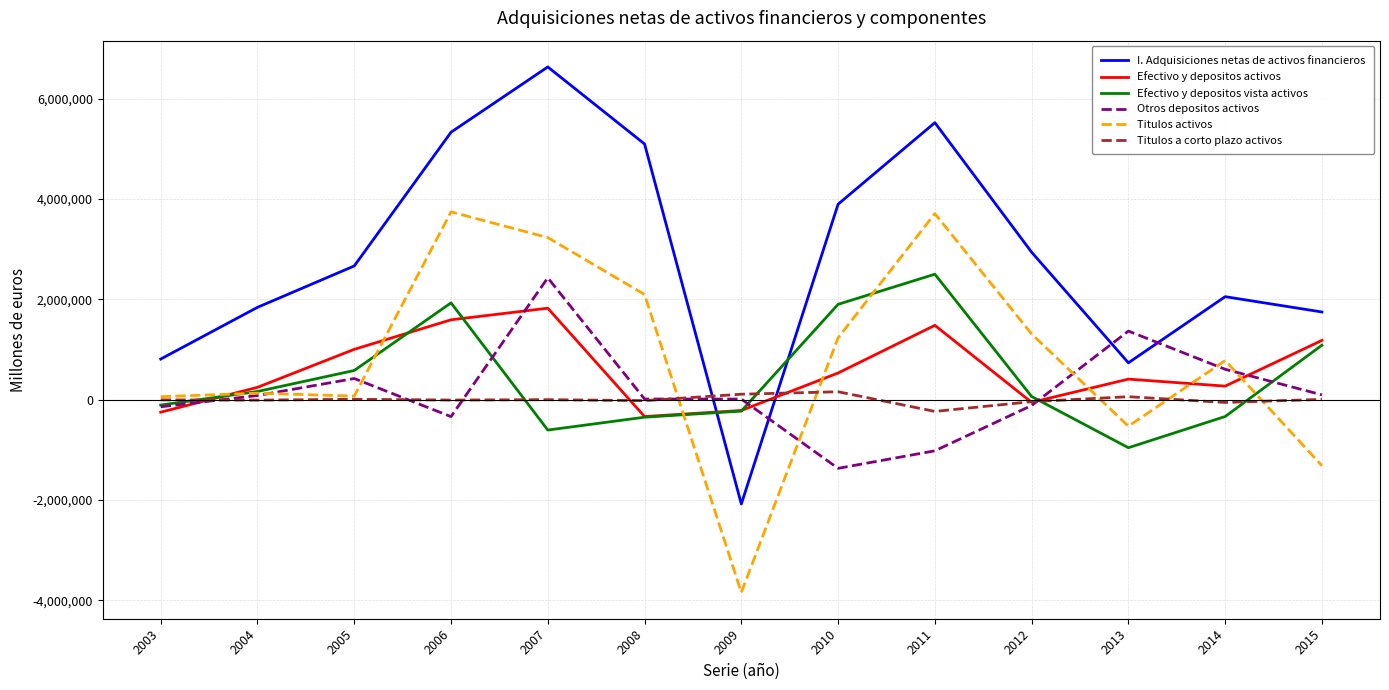

True or false: I. Adquisiciones netas de activos financieros has a value of 1839582 at 2004.

True